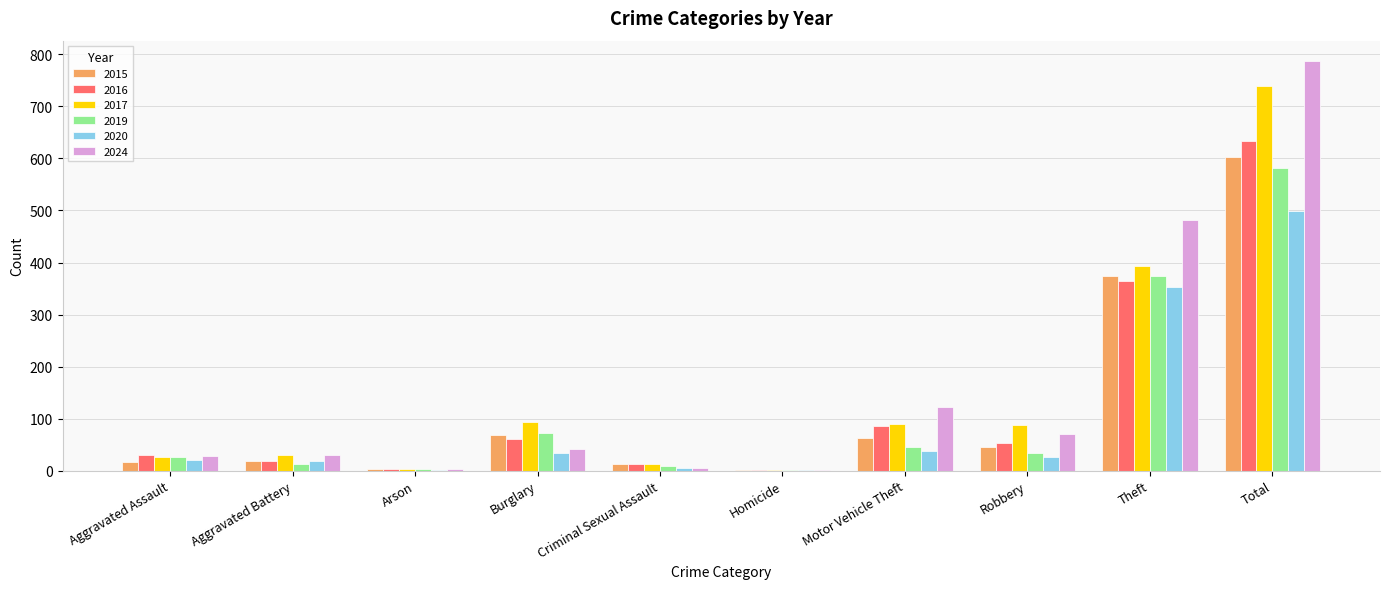

At which category is the sum across all series the highest?

Total